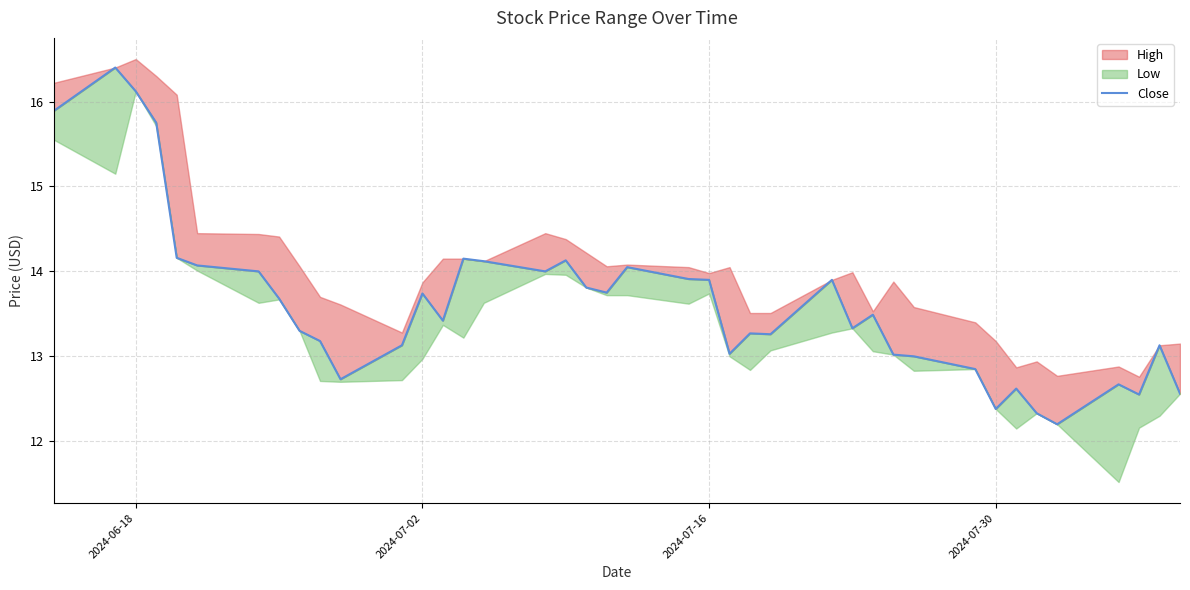

The value at 11 is 22.3. True or false?

False